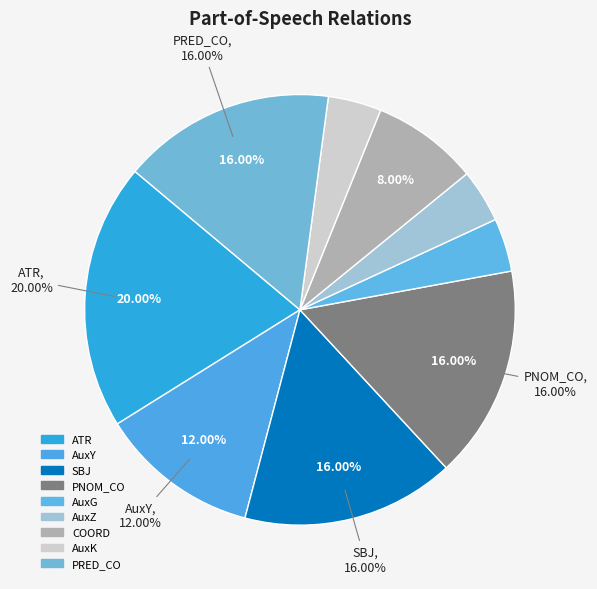

Count the number of slices in the pie.

9